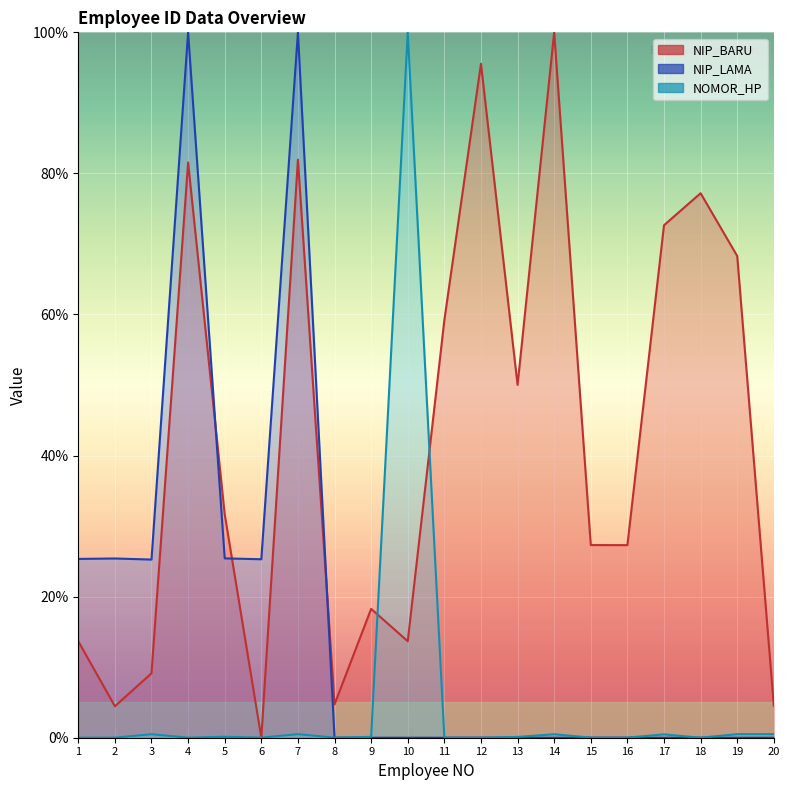

True or false: NIP_LAMA and NOMOR_HP cross at least once.

True